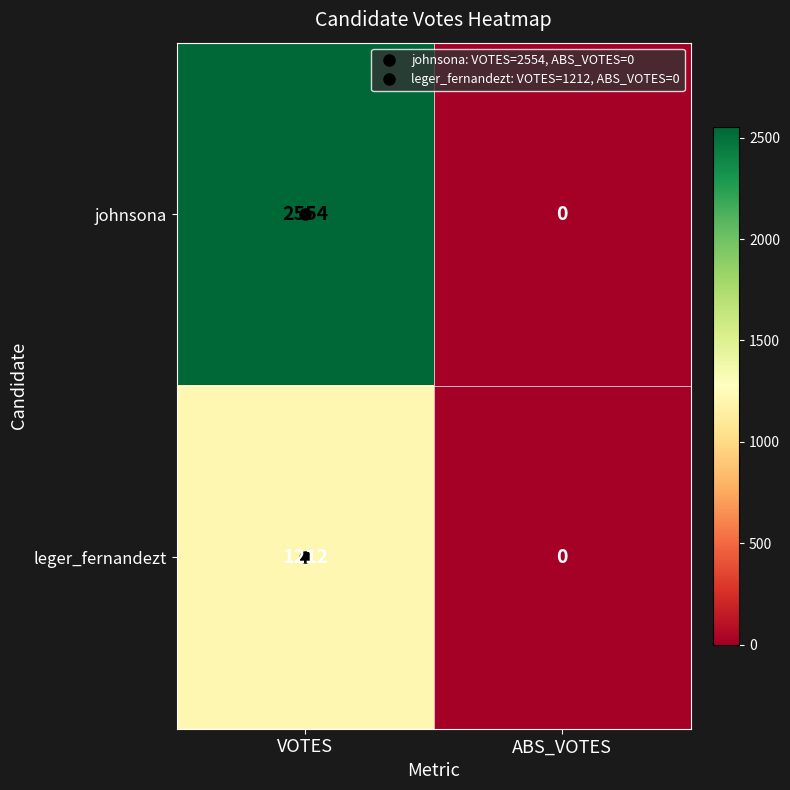

How many distinct data groups are displayed?

2